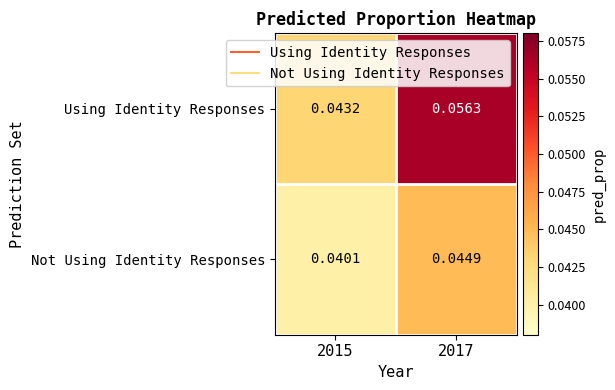

At 2015, list the series in order from largest to smallest.

Using Identity Responses, Not Using Identity Responses